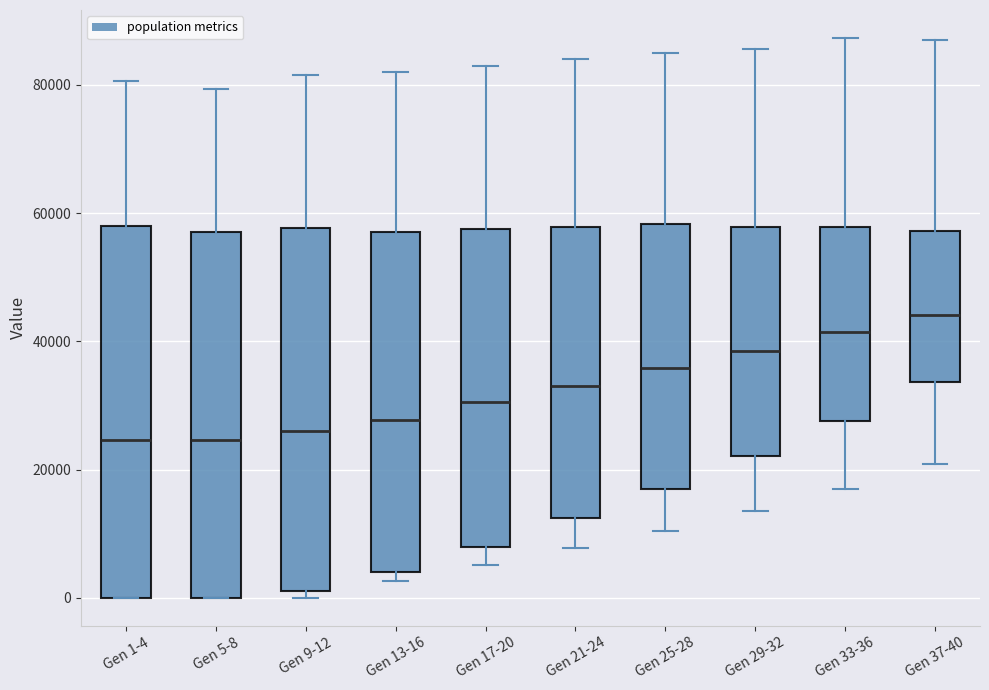

Where is the upper edge of the box for Gen 21-24 on the y-axis? The values are not printed on the chart, so give them approximately, as read against the axis.

58000